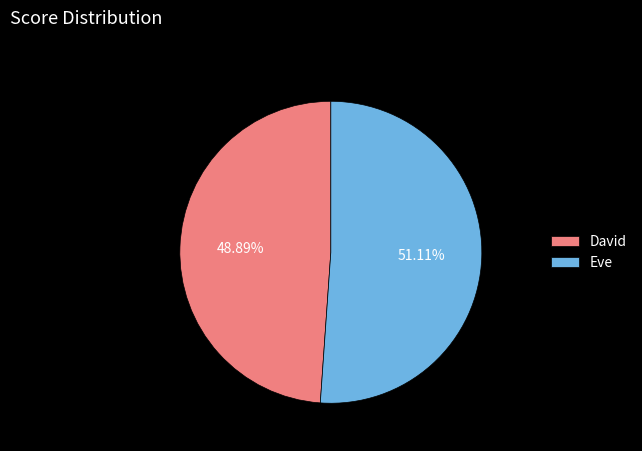

What is the majority slice?

Eve